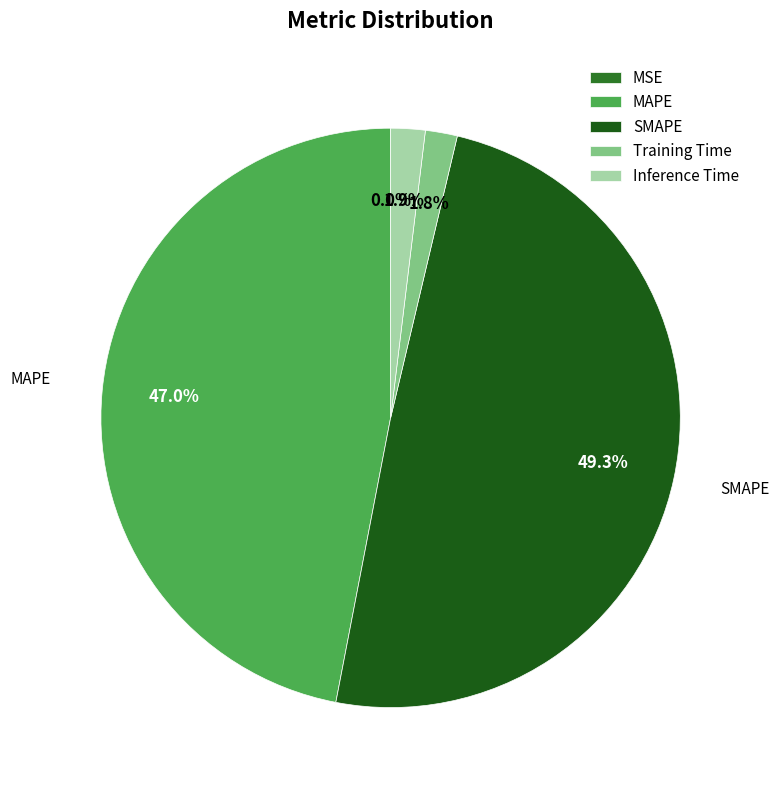

What is the change in value from MAPE to SMAPE?

+0.5